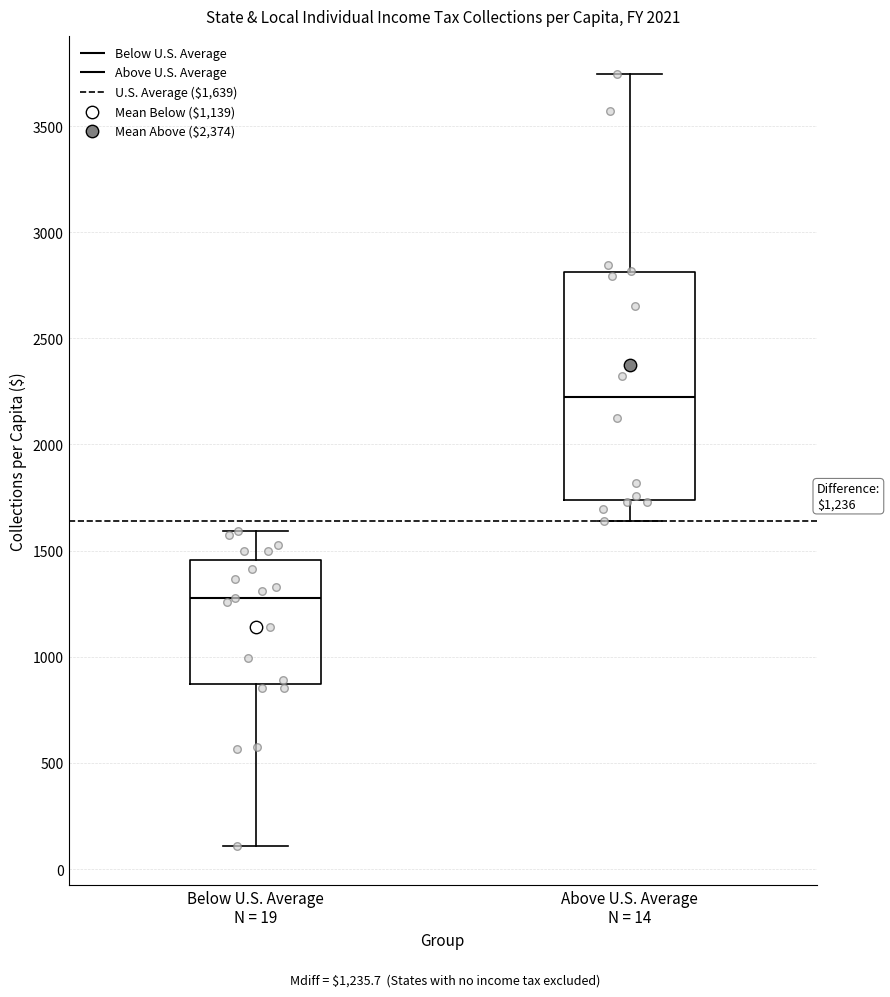

Which box is the tallest, from its lower edge to its upper edge?

Above U.S. Average N = 14